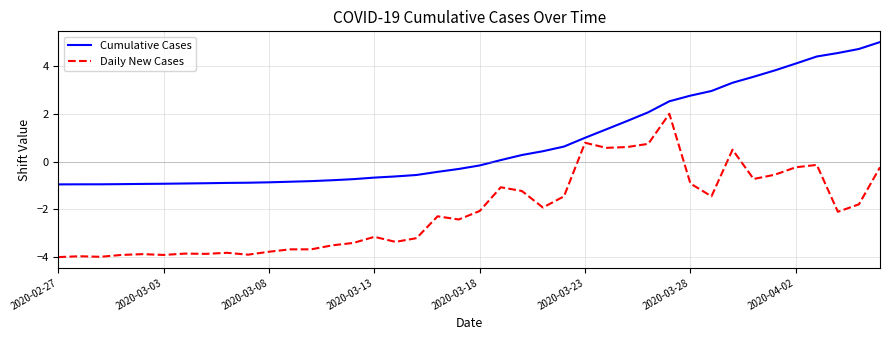

List the series in order of their peak value, highest first.

Cumulative Cases, Daily New Cases